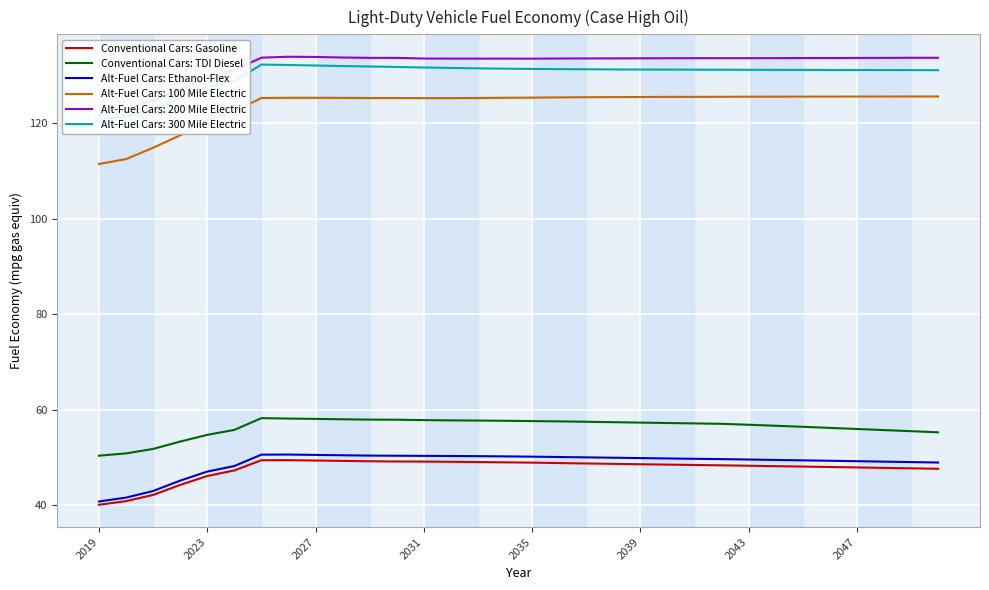

Is it true that Conventional Cars: Gasoline equals 49.0 at 2035?

True